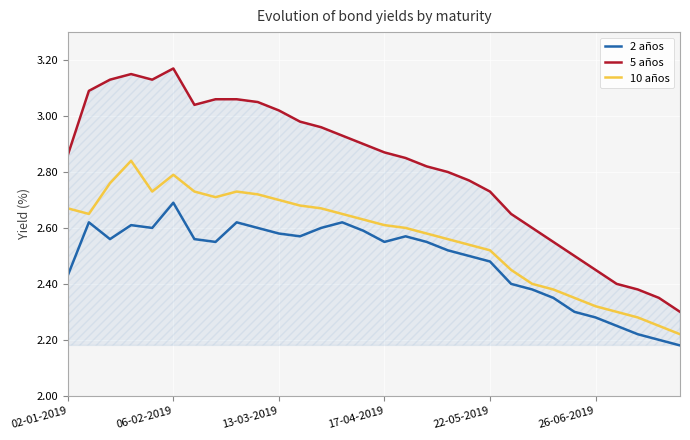

What is the difference between the maximum and minimum values in the 2 años series?

0.5